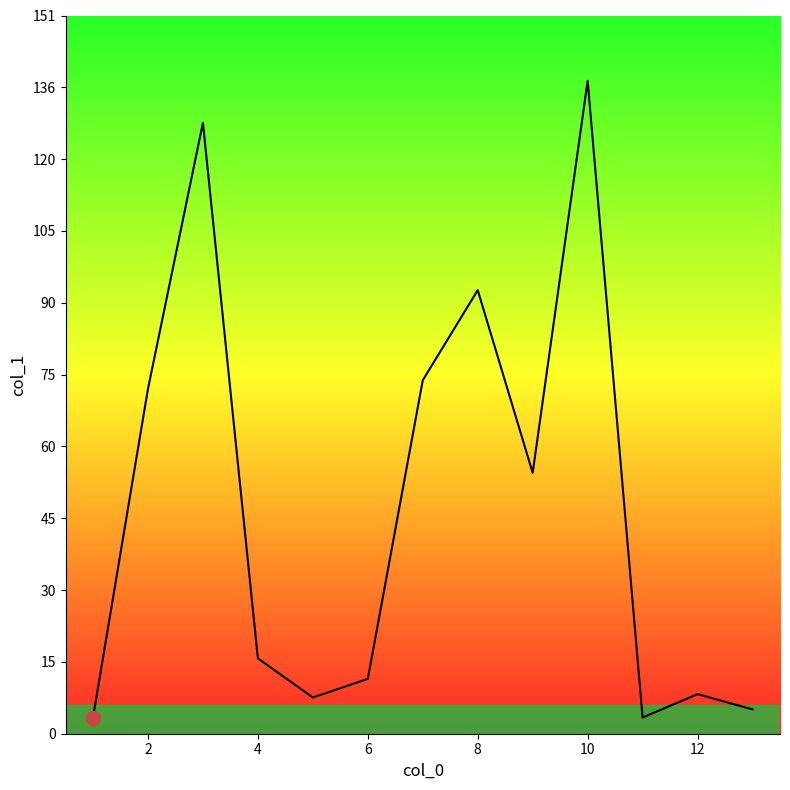

What is the greatest value displayed?

136.9